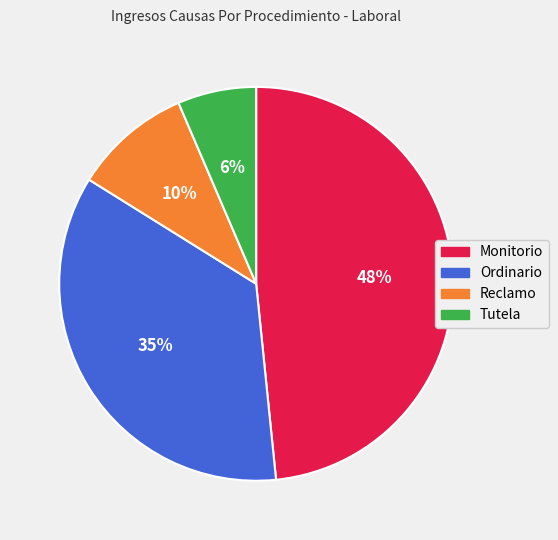

Is it true that Tutela is 6% of the pie?

True